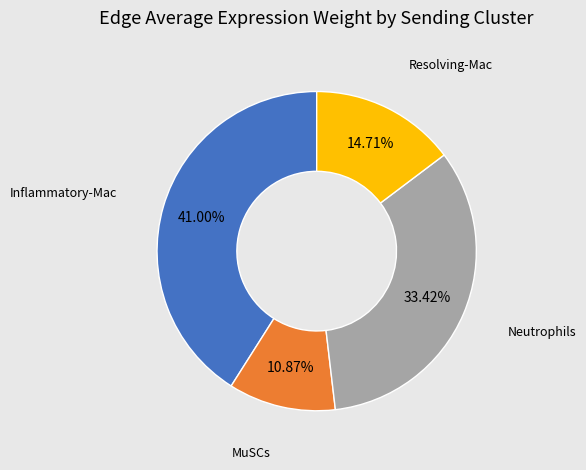

Is there any slice that represents more than half of the pie?

No